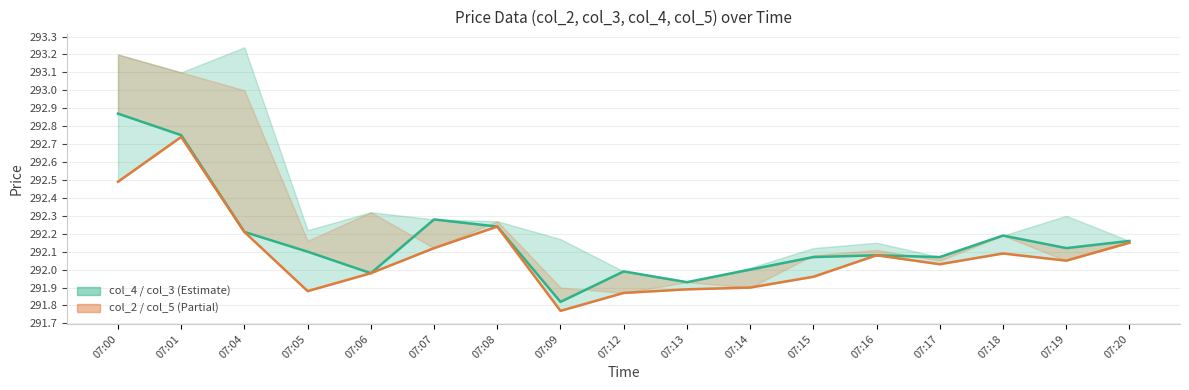

What is the value of the col_3 point at the 15th from the left?

292.2